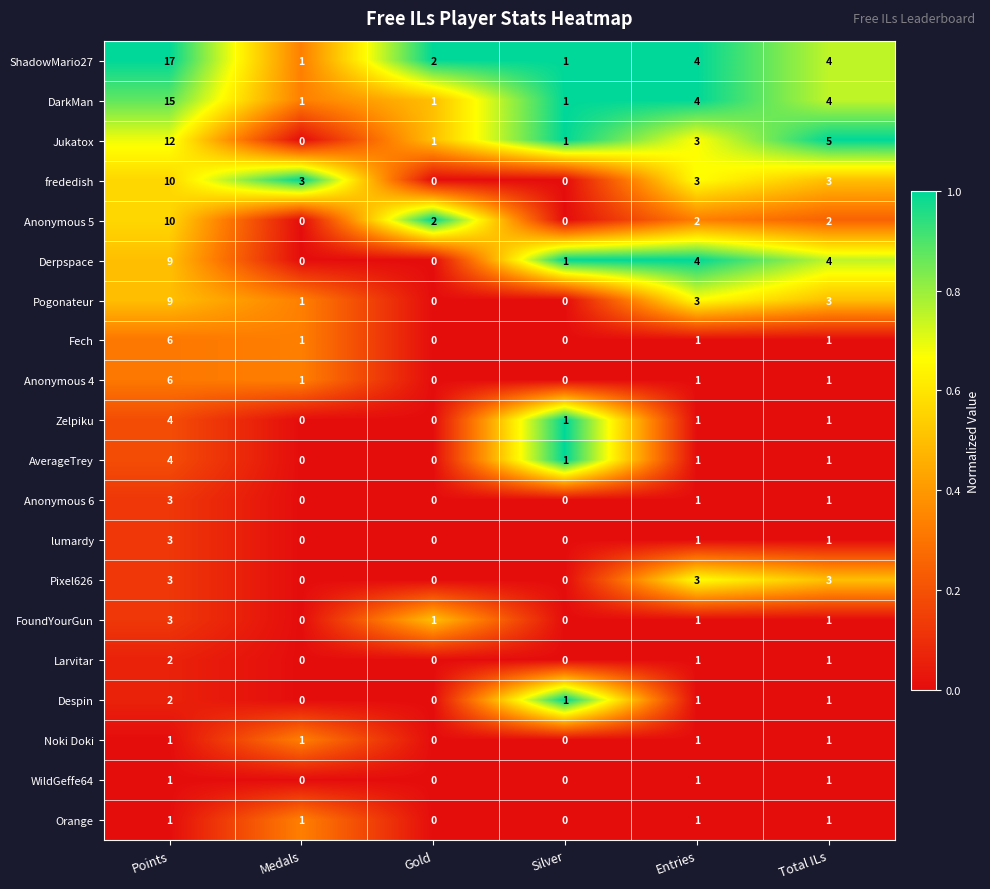

Which label corresponds to the largest value in the chart?

Points